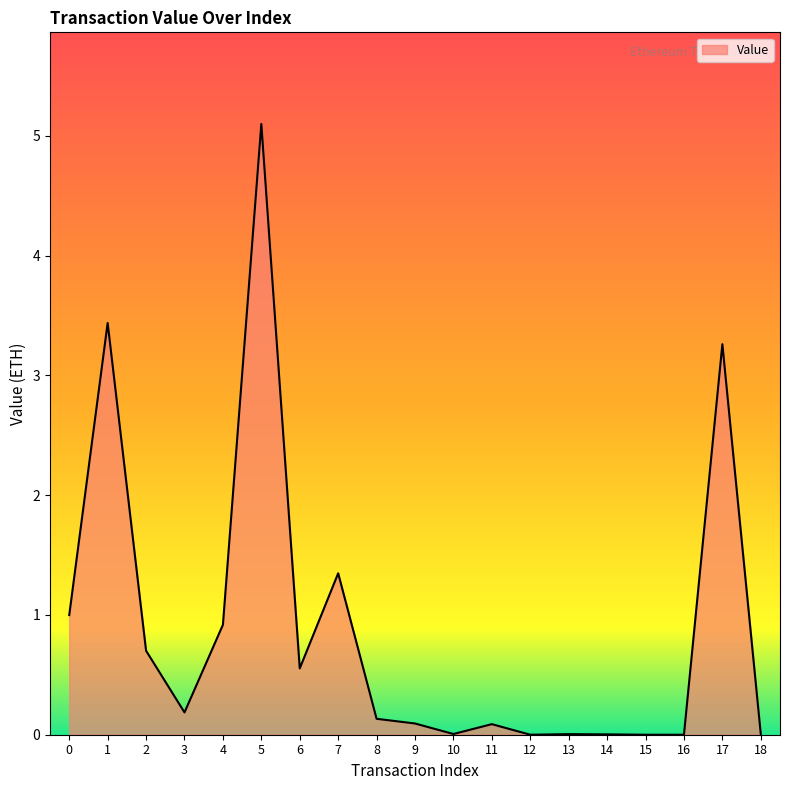

Which category has the highest value across all series?

5